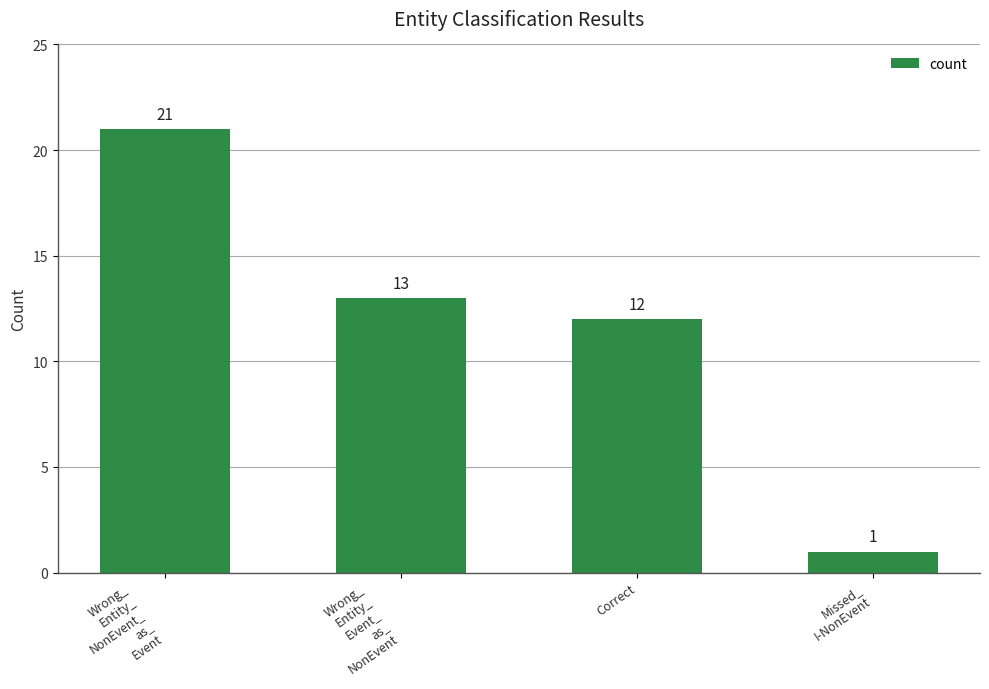

What is the average value?

12